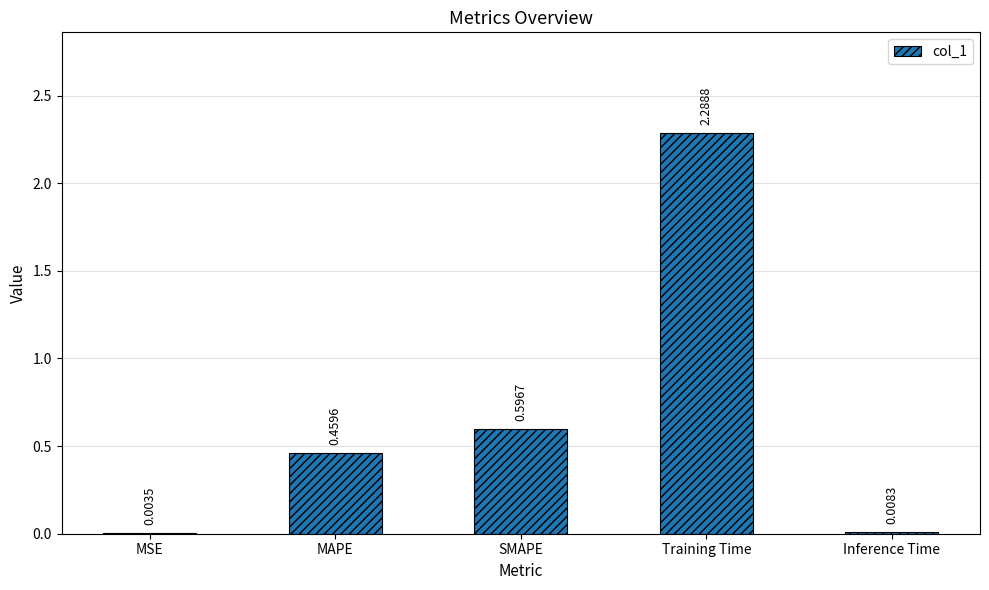

At which category does the chart reach its peak across all series?

Training Time